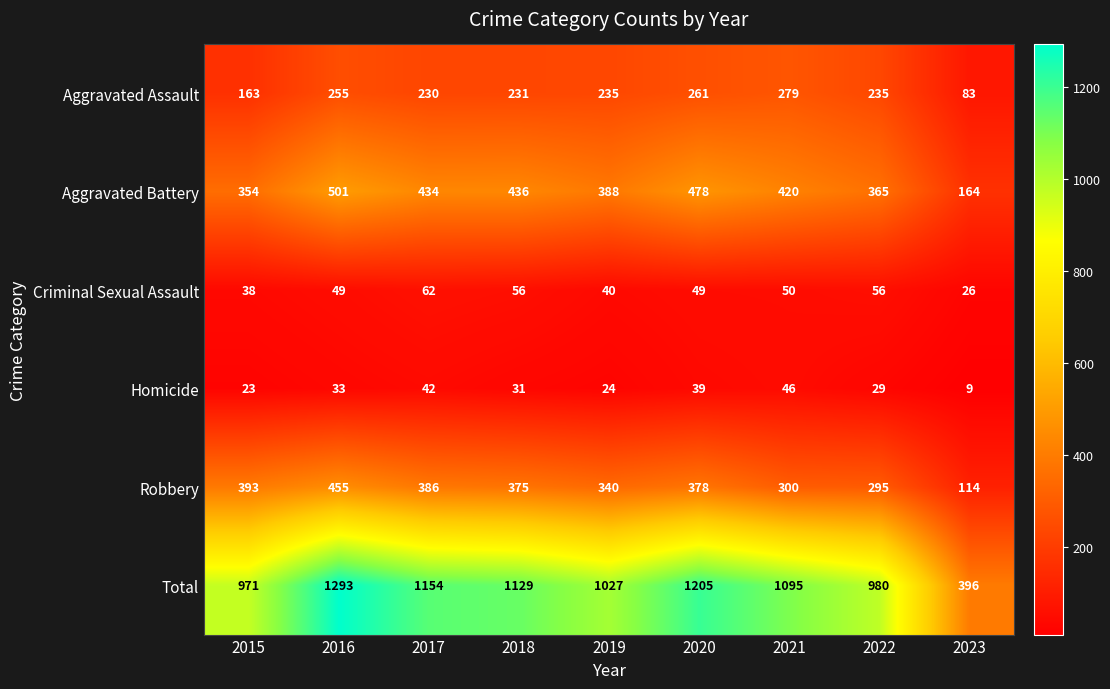

At which category is the sum across all series the highest?

2016